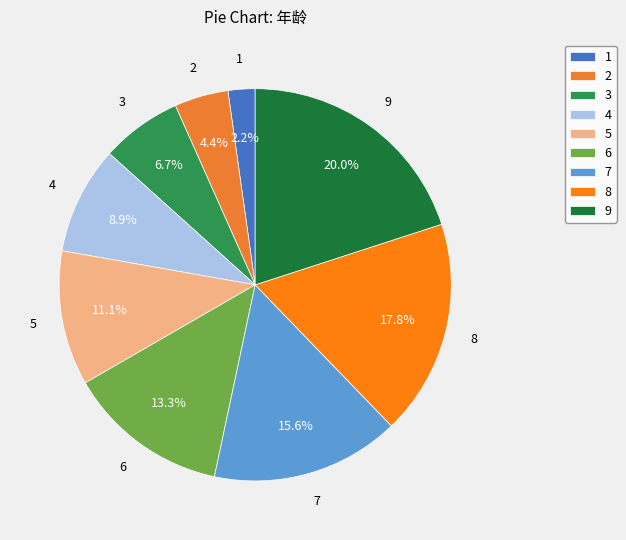

What percentage is the 5 slice, to the nearest percent?

11%